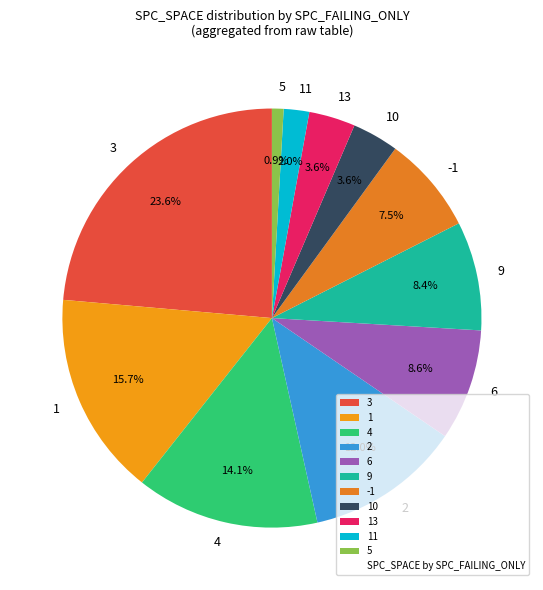

Between 3 and 9, which is larger?

3